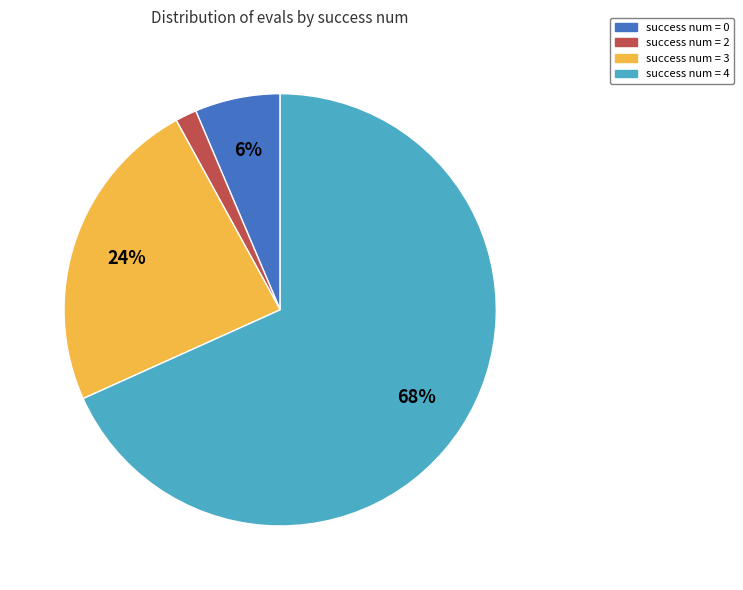

To the nearest percent, what is the average slice percentage?

25%